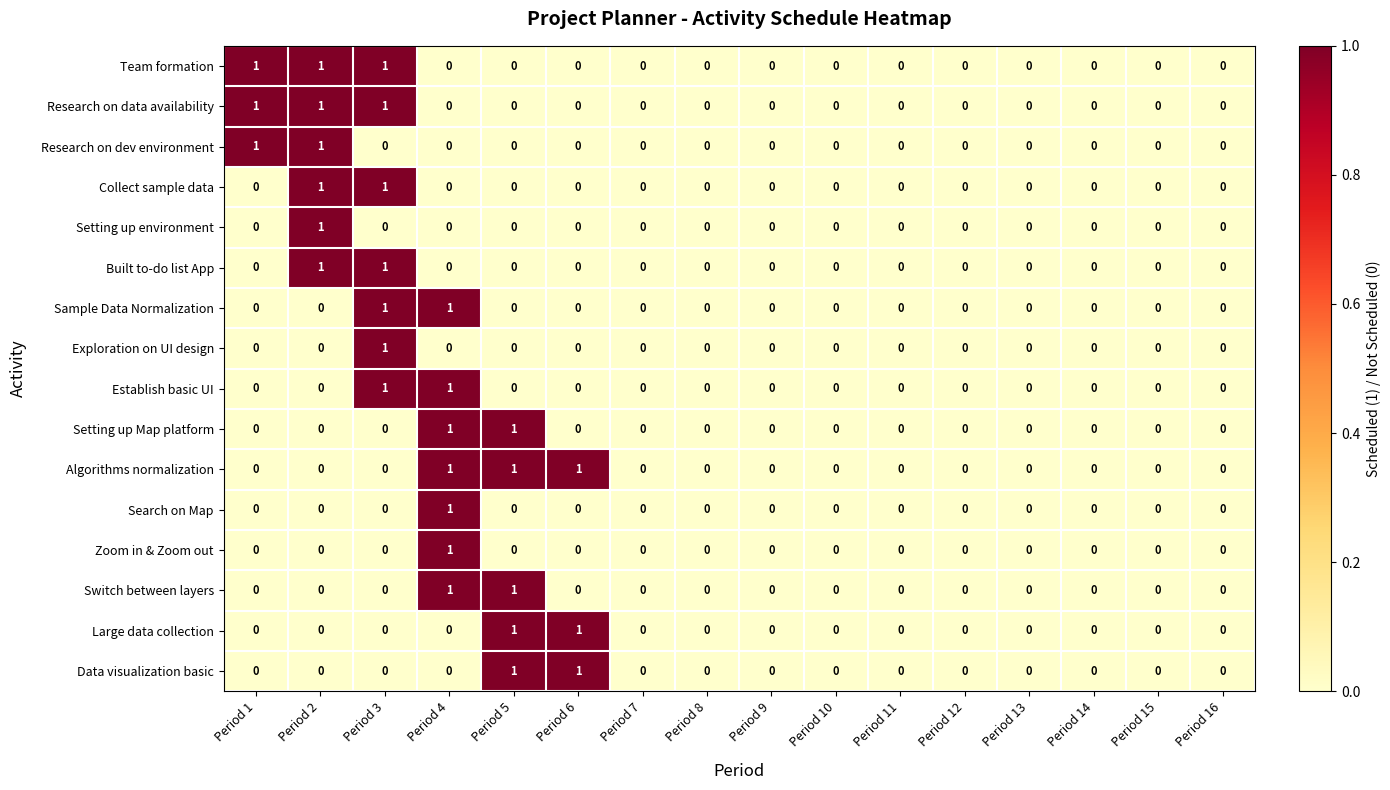

What is the total value across all series at Period 2?

6